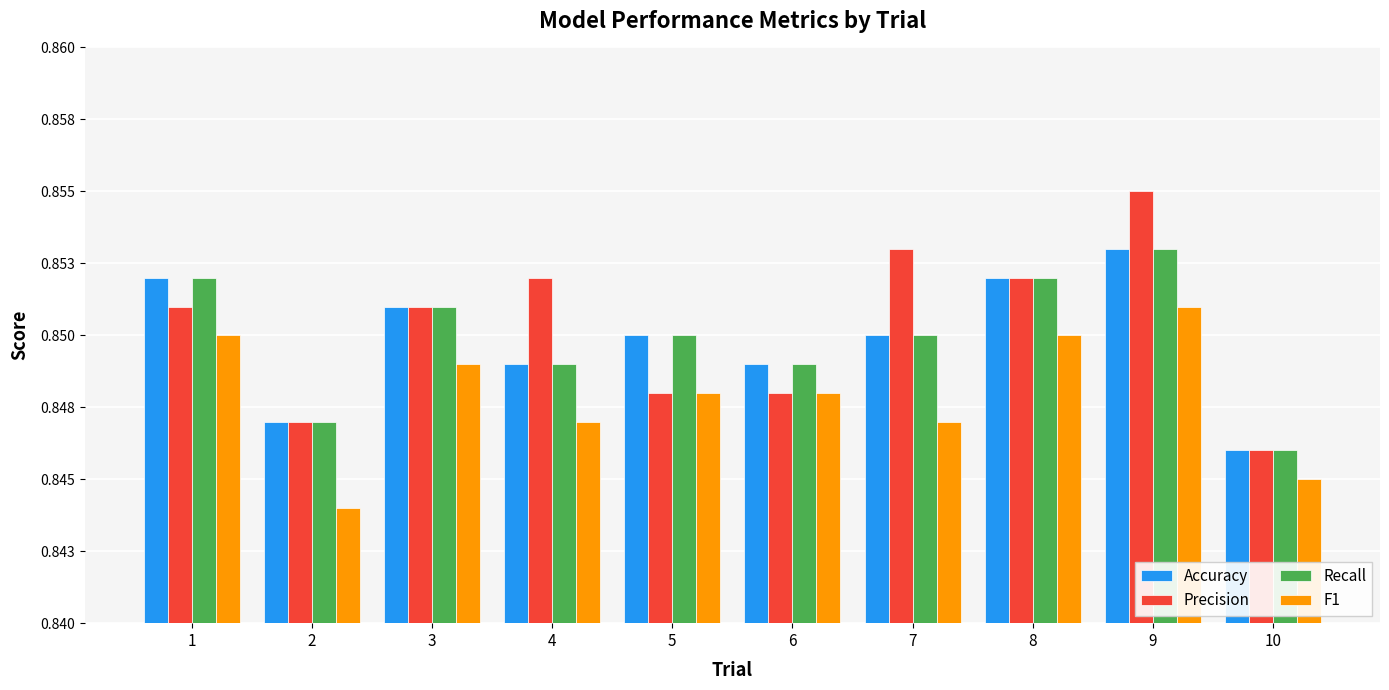

Are the bars grouped side by side (vs. stacked)?

Yes